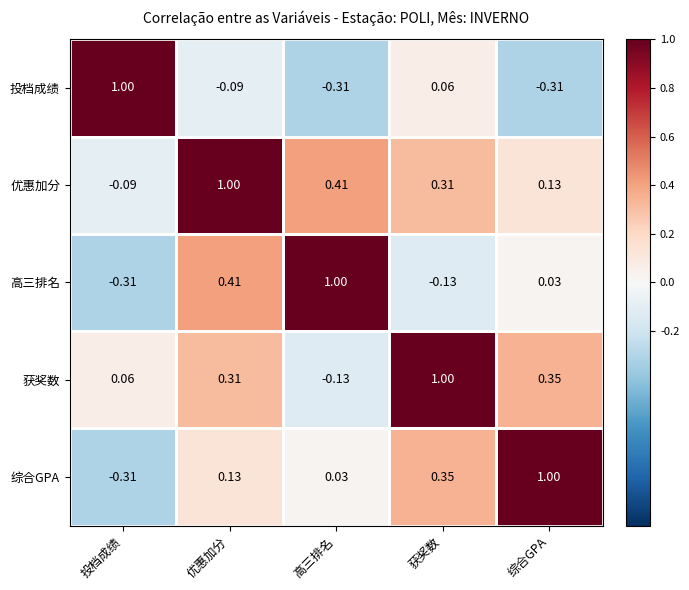

List the labels in order of 优惠加分 value, largest first.

优惠加分, 高三排名, 获奖数, 综合GPA, 投档成绩